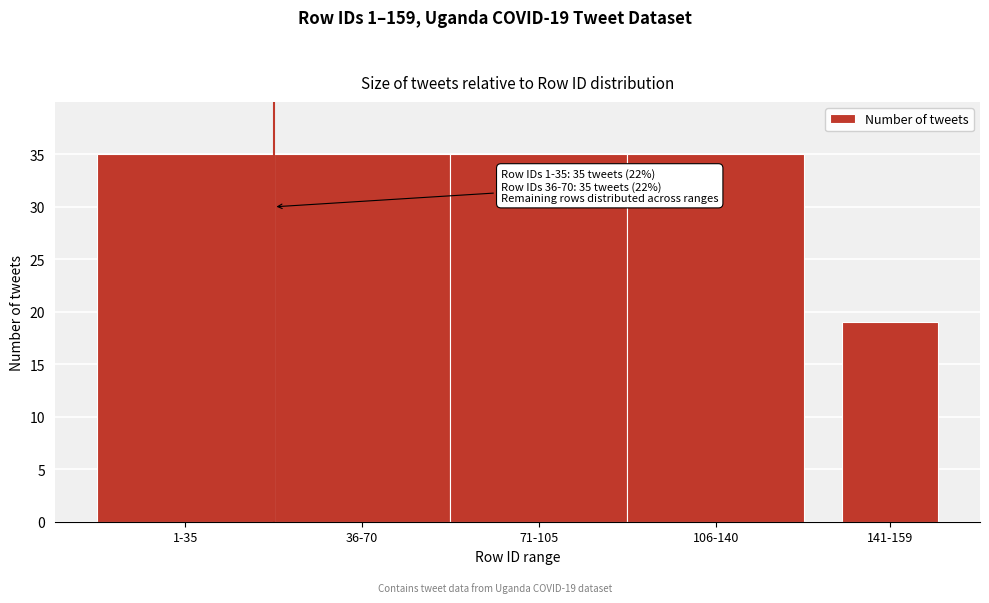

Reading left to right, extract all data points from this chart.

1-35=35	36-70=35	71-105=35	106-140=35	141-159=19